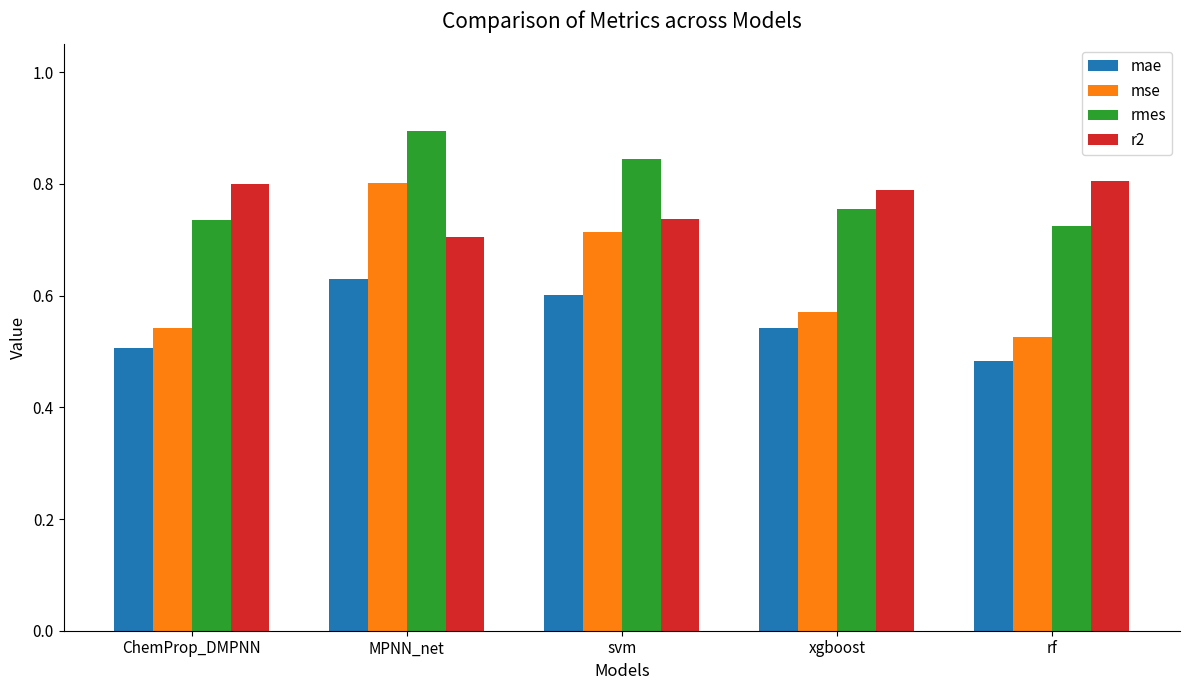

The mae series shows 0.6 at MPNN_net. True or false?

True